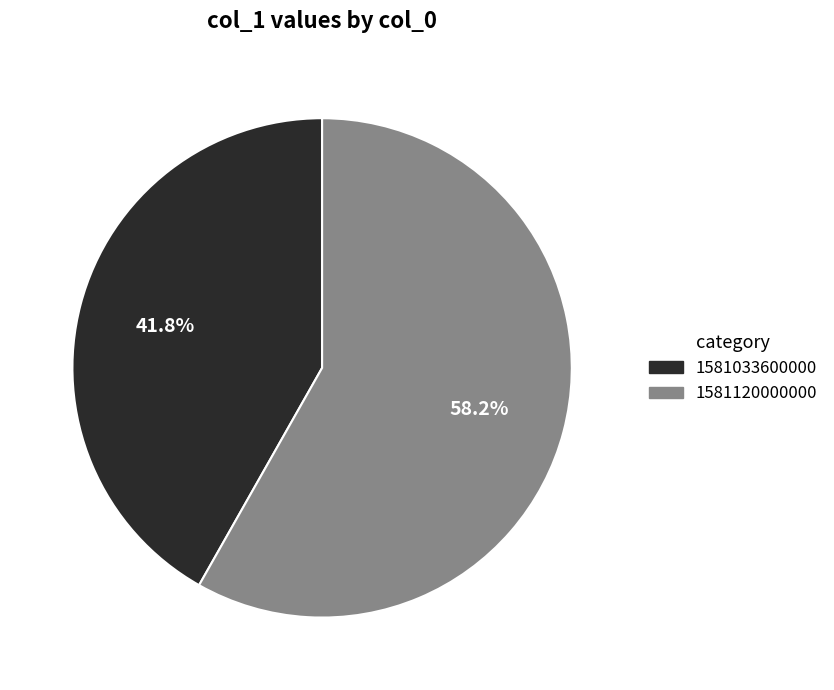

To the nearest percent, what percentage of the pie is 1581033600000?

42%